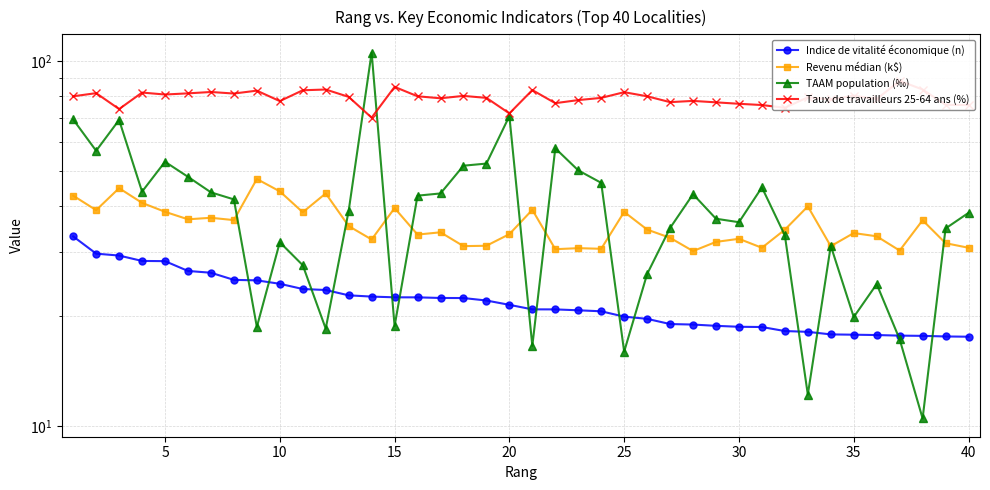

What is the value of the TAAM population (‰) point at the 9th from the left?

18.7